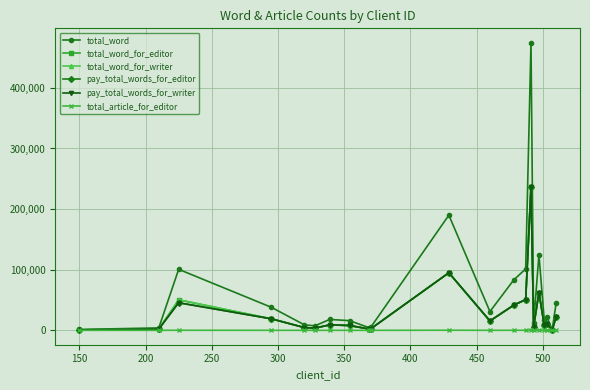

What is the value of the total_word_for_writer point at the 20th from the left?

500